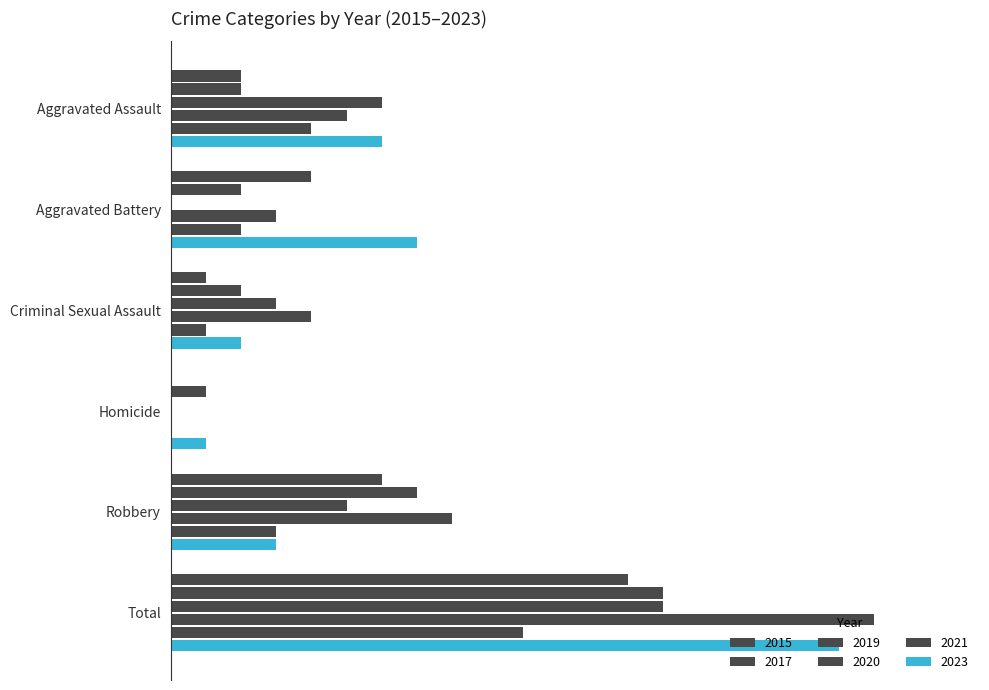

At which label is 2021 closest to 5?

Aggravated Assault